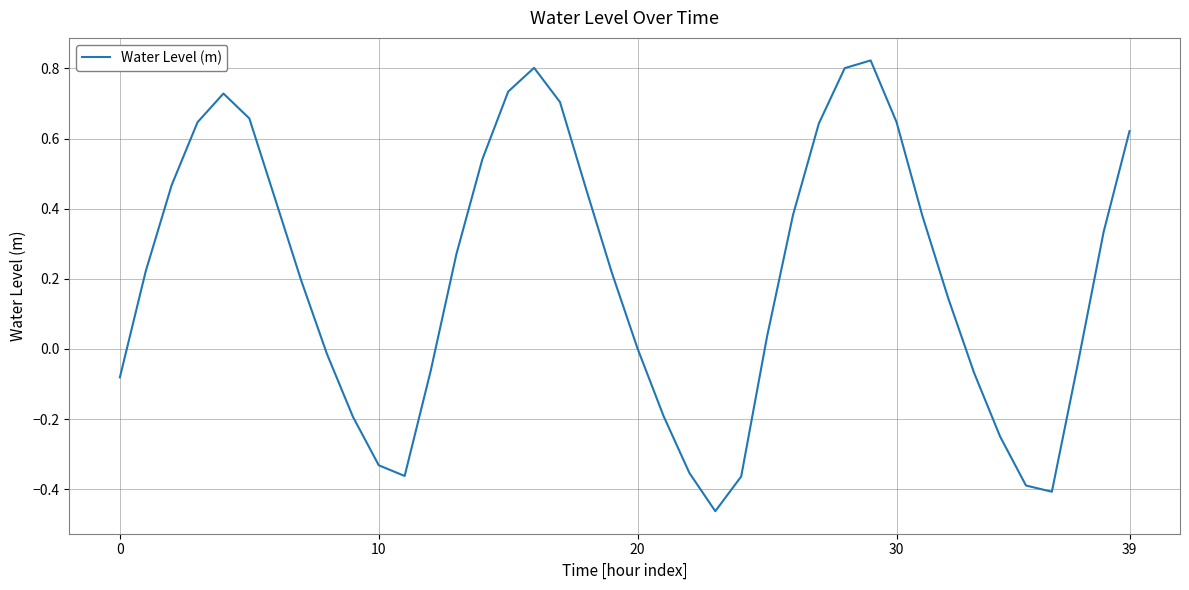

What is the difference between the maximum and minimum values?

1.3